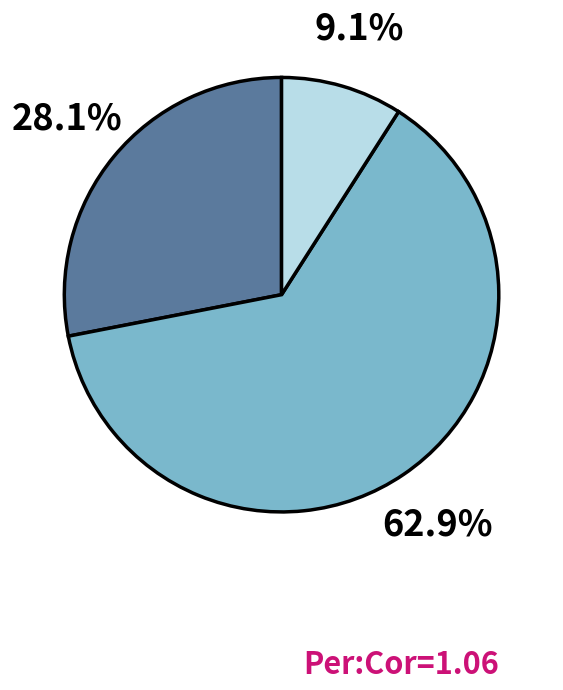

Is there any slice that represents more than half of the pie?

Yes